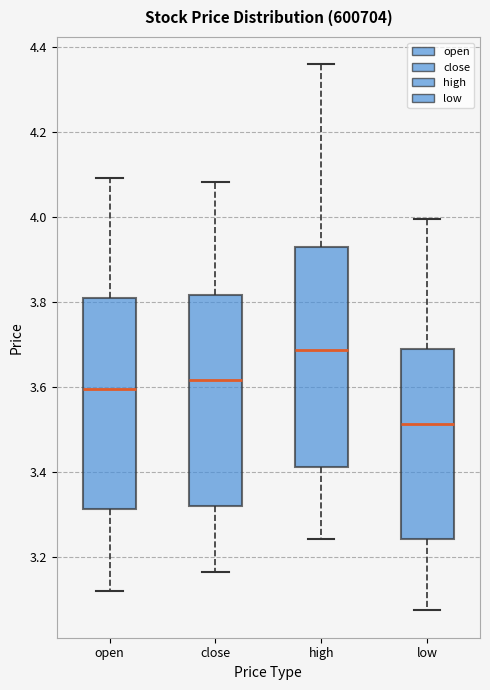

Reading left to right, read every box against the y-axis: the position of its median line, the range the box covers, and the ends of its whiskers. The values are not printed on the chart, so give them approximately, as read against the axis.

open: median 3.60, box 3.32 to 3.80, whiskers 3.12 to 4.10
close: median 3.62, box 3.32 to 3.82, whiskers 3.16 to 4.08
high: median 3.68, box 3.42 to 3.92, whiskers 3.24 to 4.36
low: median 3.52, box 3.24 to 3.68, whiskers 3.08 to 4.00